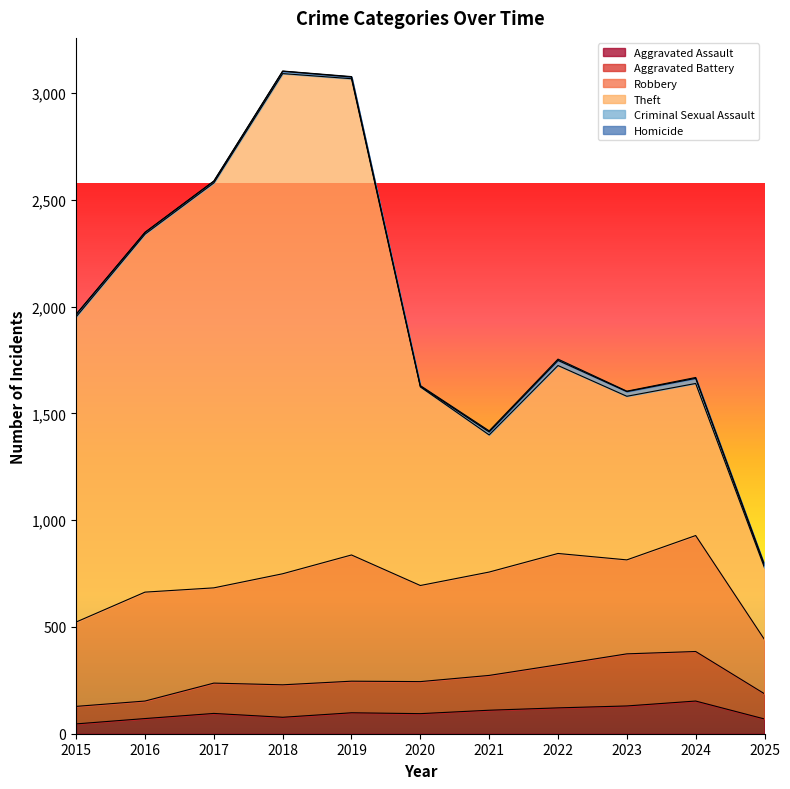

What is the difference between the second highest and minimum values in the Aggravated Assault series?

84